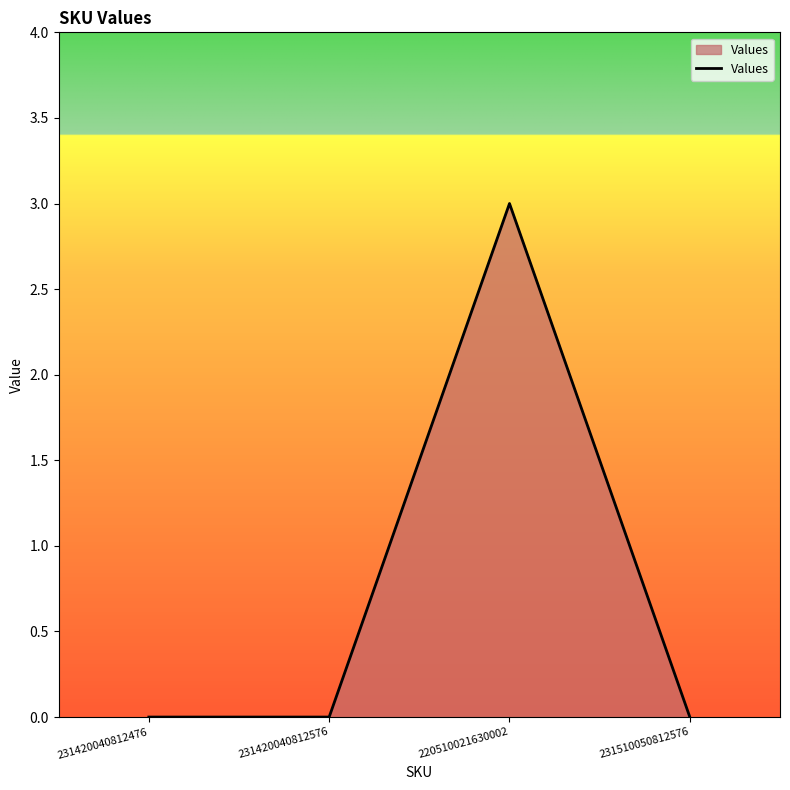

How many values are between 0 and 3?

4